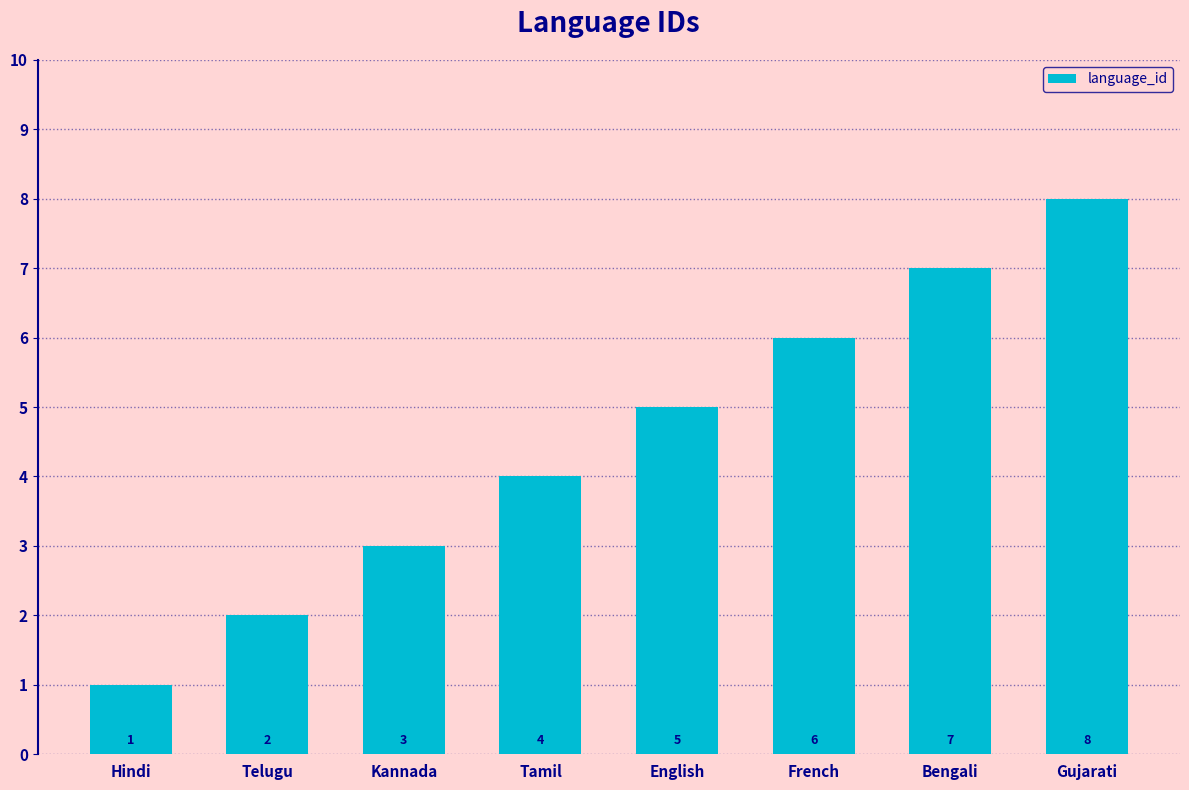

The value at Kannada is 3. True or false?

True